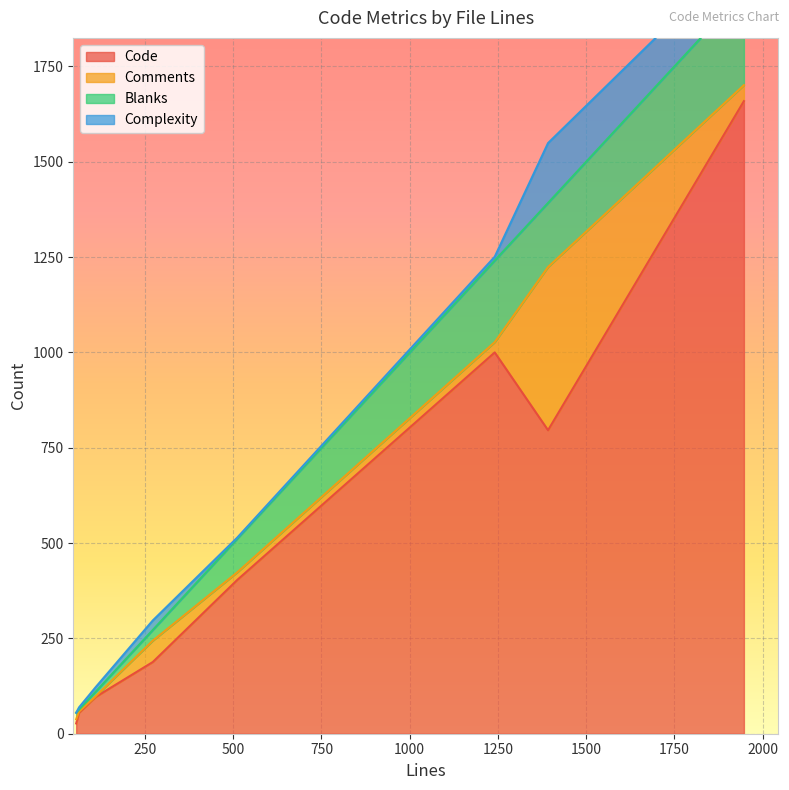

Count the number of data series in this chart.

4